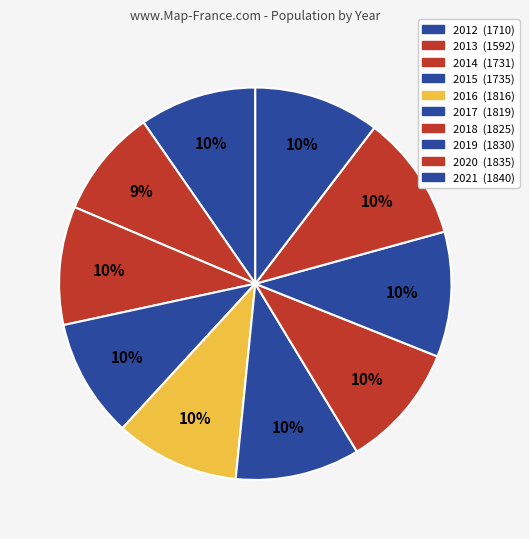

How many segments does this pie chart have?

10